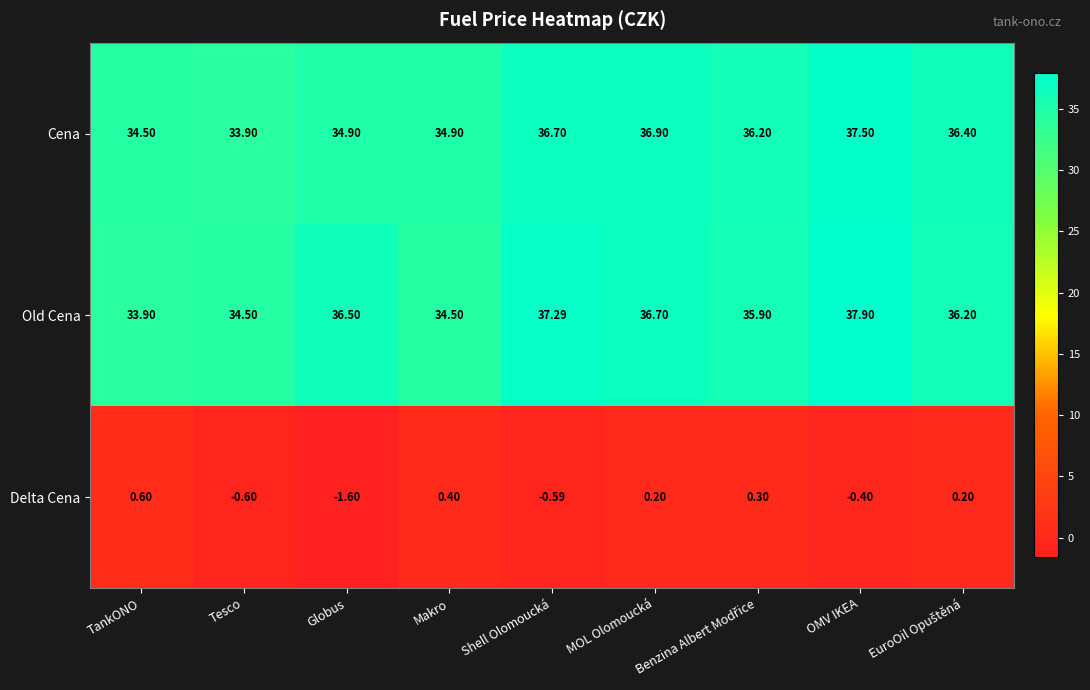

At how many categories does at least one series exceed 34?

9